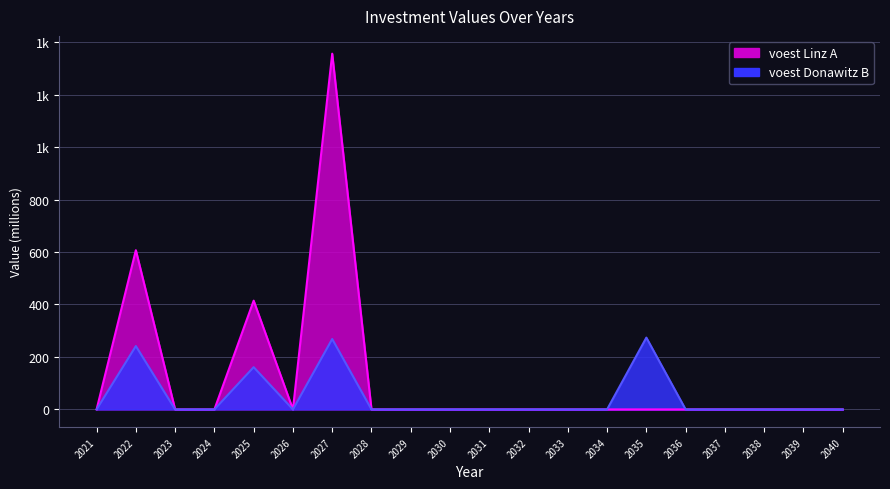

What is the difference between the maximum and minimum values in the voest Linz A series?

1356.3